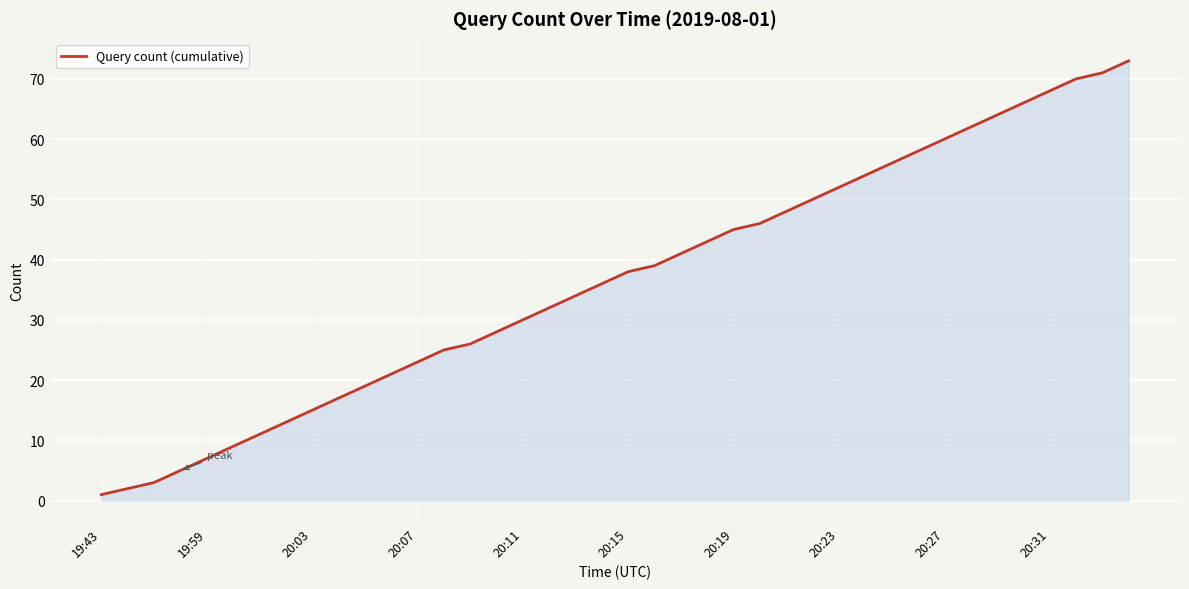

What is the difference between the maximum and minimum values?

72